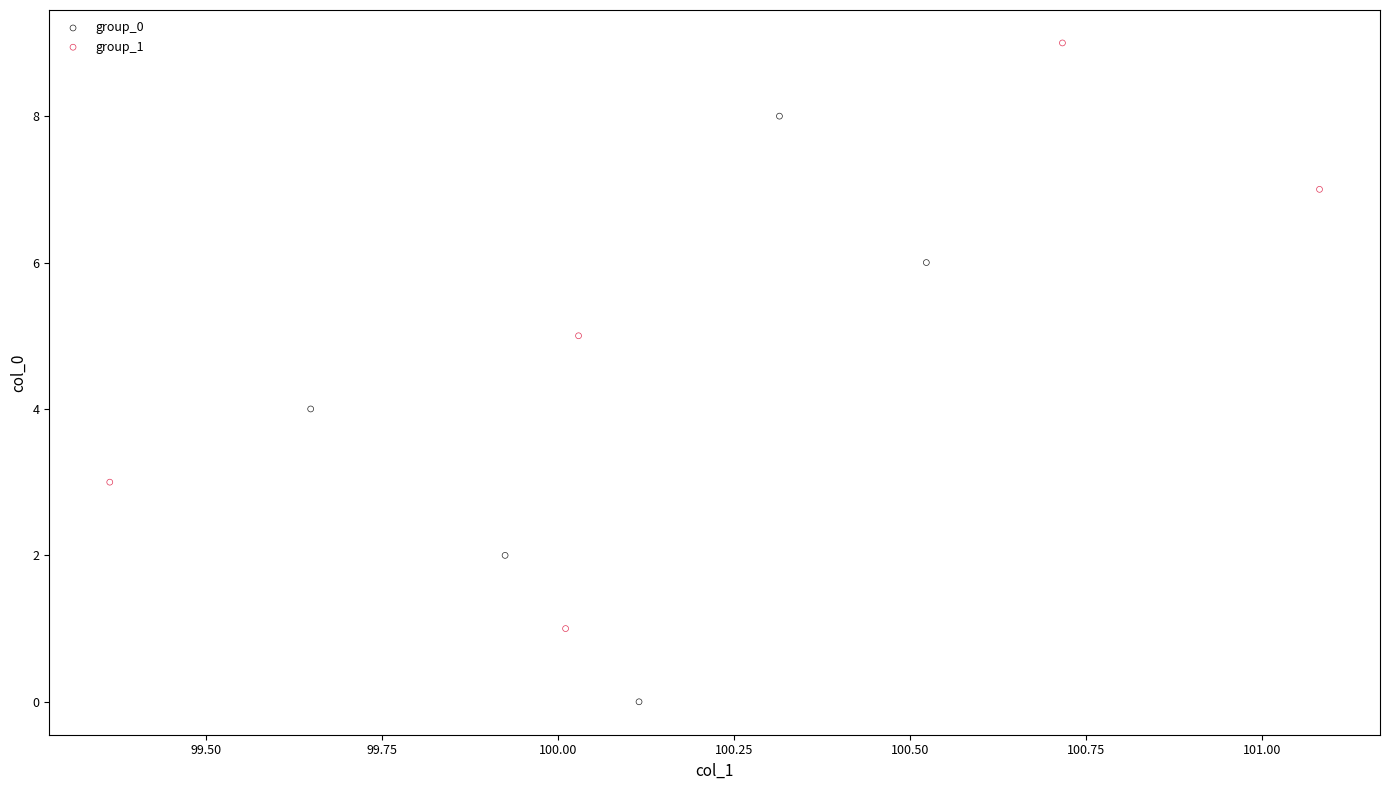

Which series reaches the maximum Y coordinate?

group_1